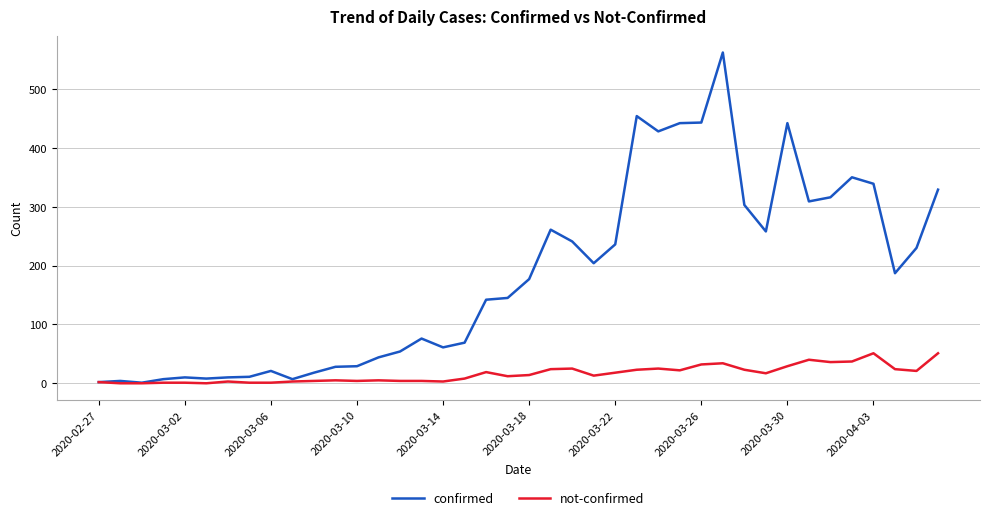

True or false: confirmed has more than 2 interior local peaks.

True